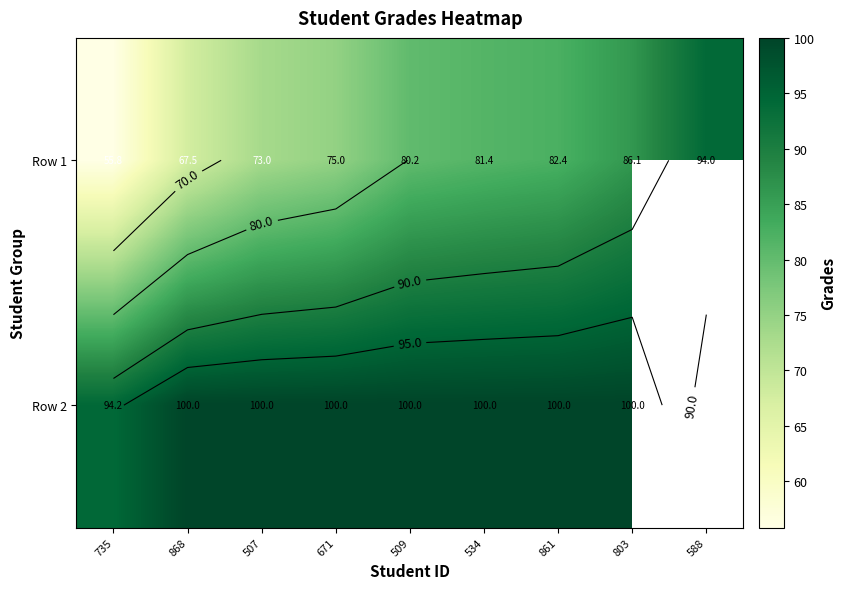

What is the difference between the highest and lowest values at 868?

32.5